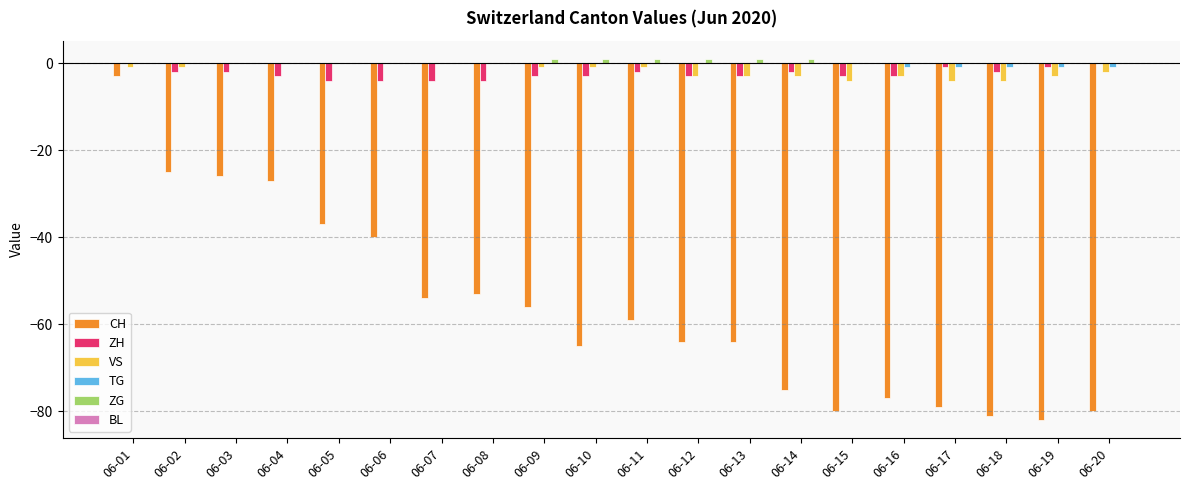

Is it true that VS equals -1 at 06-02?

True